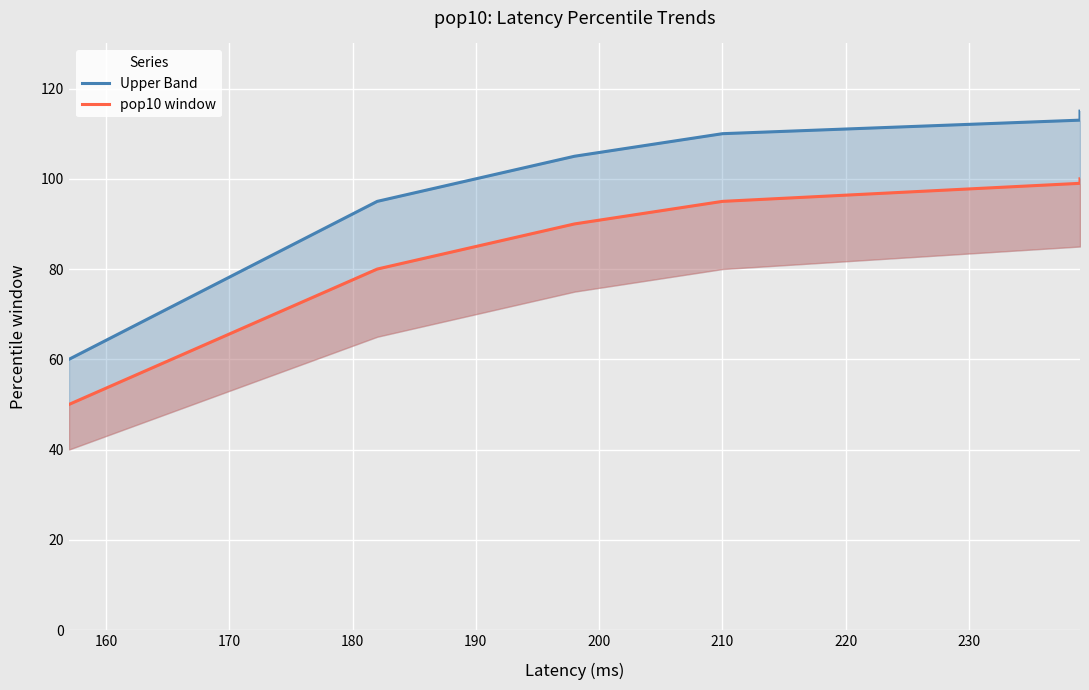

How many data points in pop10 window are less than 99?

4